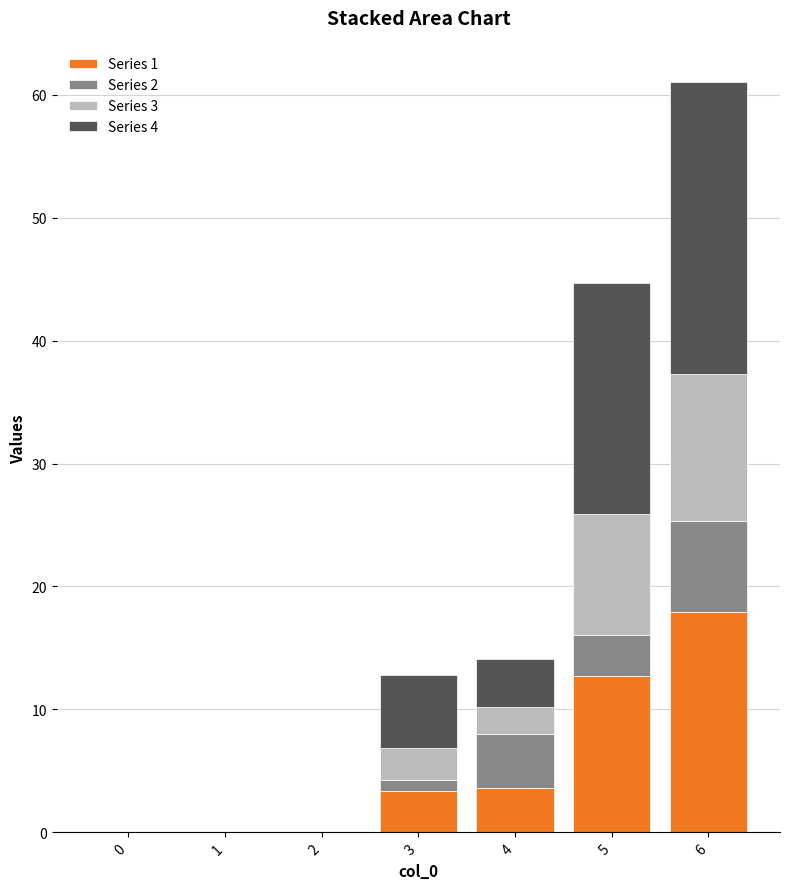

Does the chart contain stacked bars?

Yes